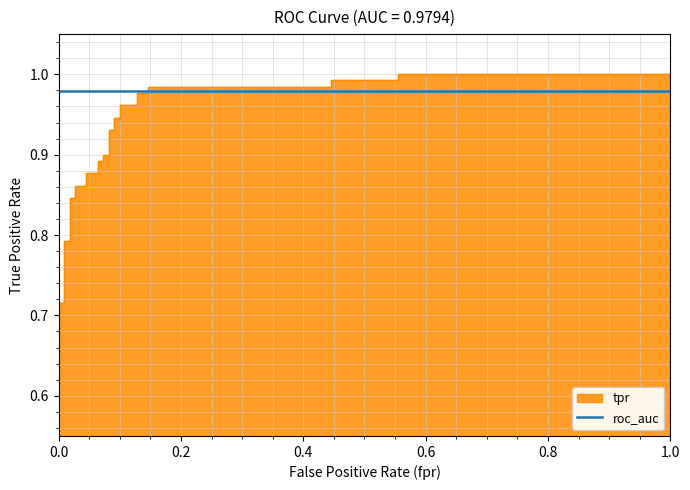

Count the number of categories in the chart.

31